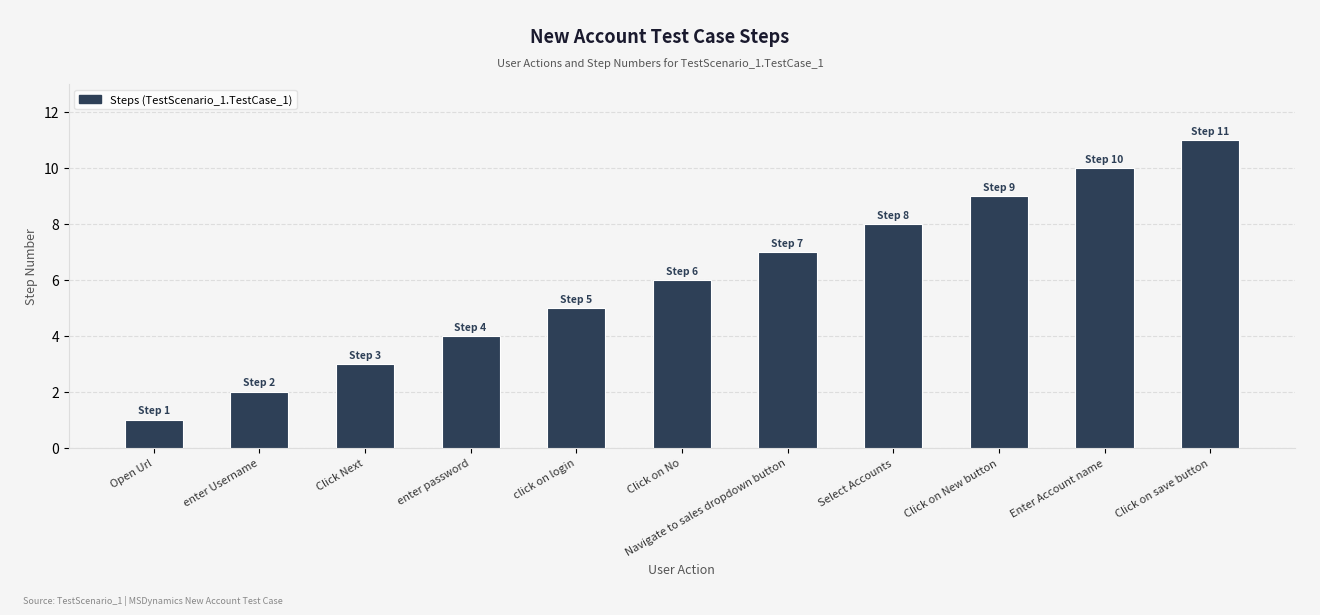

Reading left to right, what are all the values shown in this chart?

1	2	3	4	5	6	7	8	9	10	11